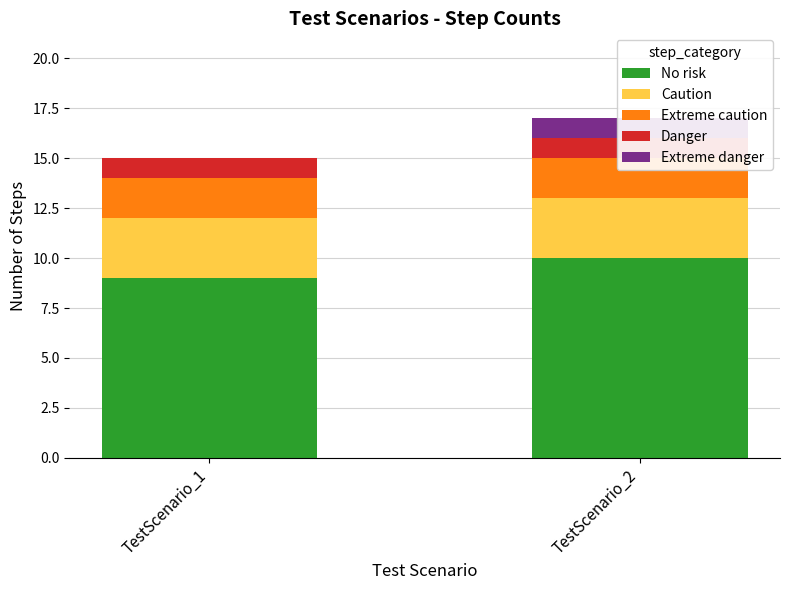

What is the sum of all Extreme danger values?

1